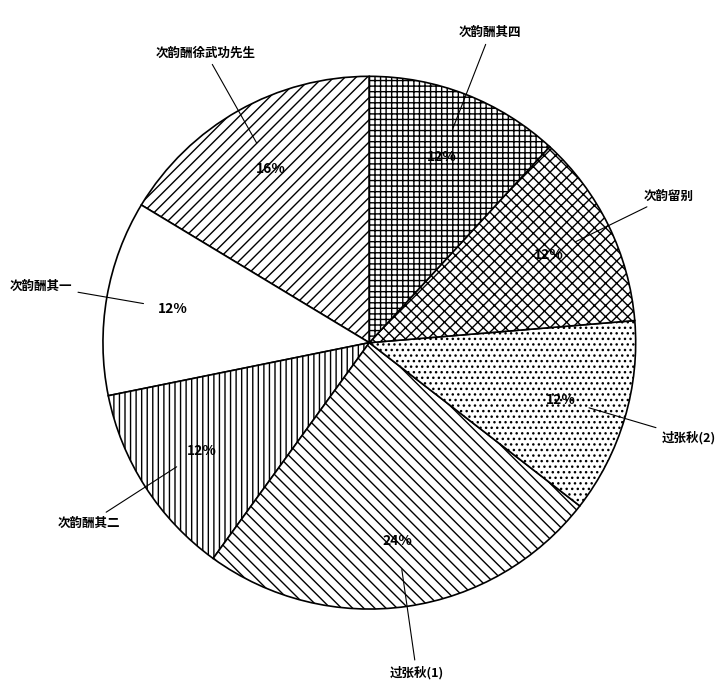

Is there a majority slice in this chart?

No